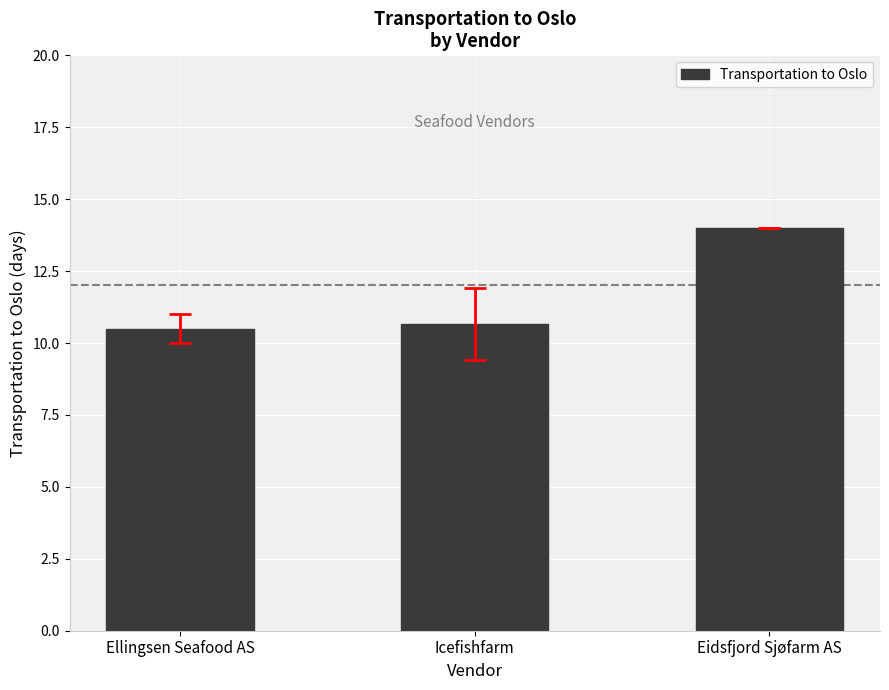

What position from the right is Ellingsen Seafood AS?

3